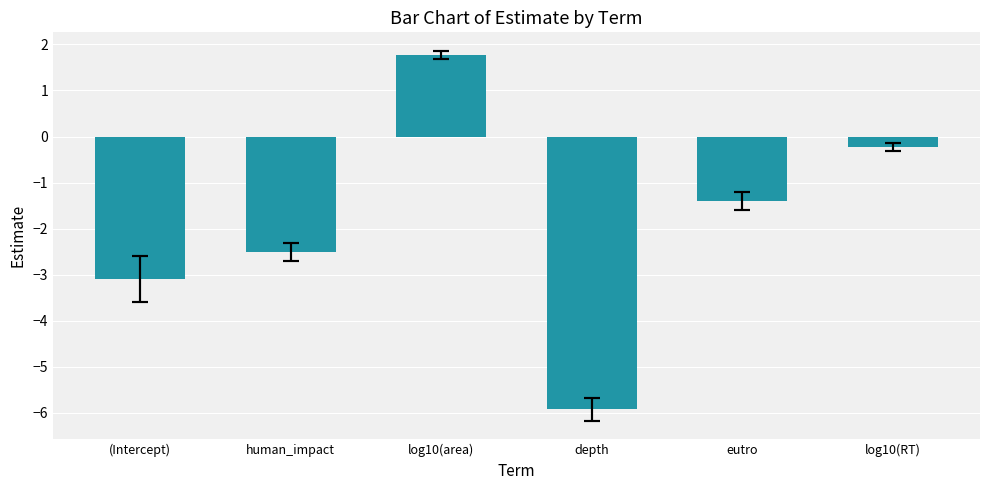

What is the sum of all values?

-11.4